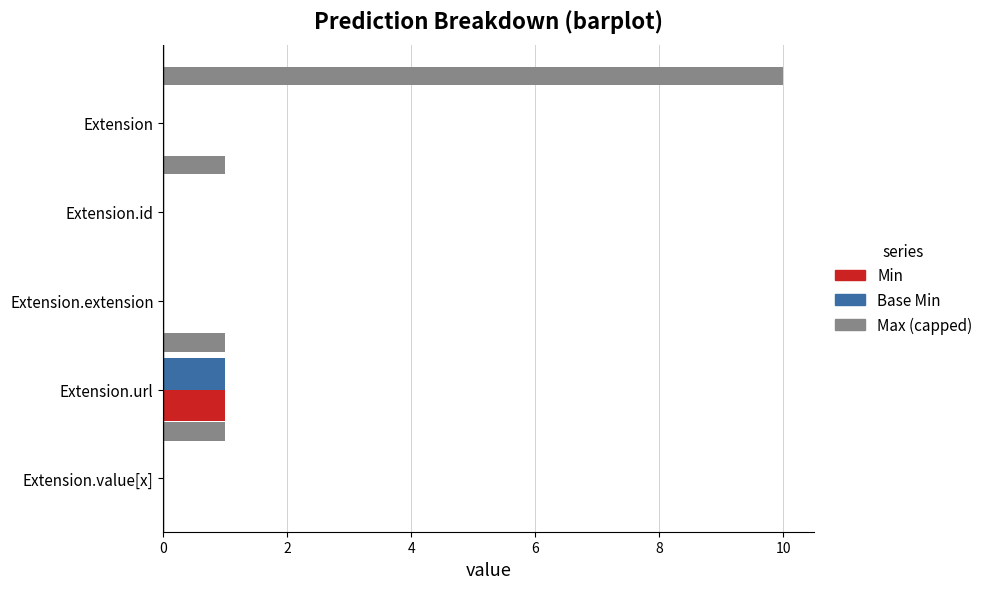

At which category is the sum across all series the highest?

Extension